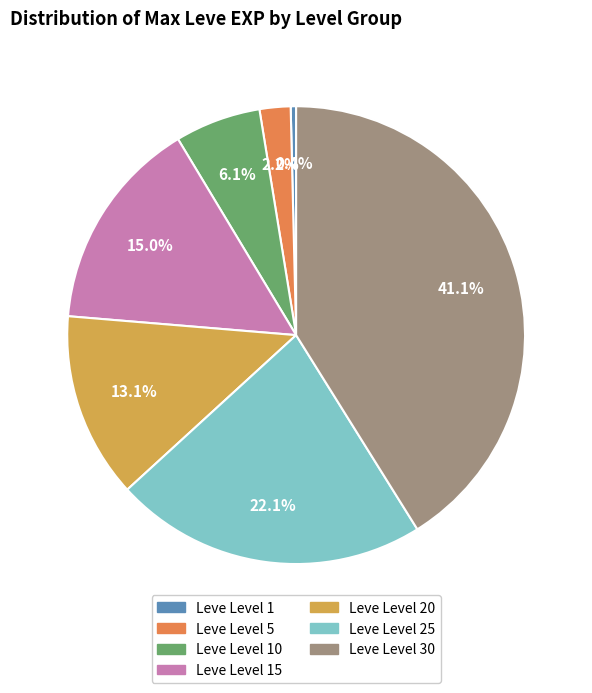

Is there any slice that represents more than half of the pie?

No